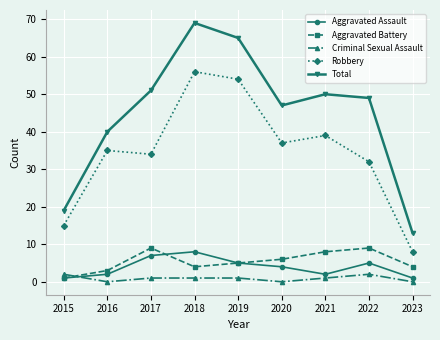

Rank the series at 2017 from highest to lowest value.

Total, Robbery, Aggravated Battery, Aggravated Assault, Criminal Sexual Assault